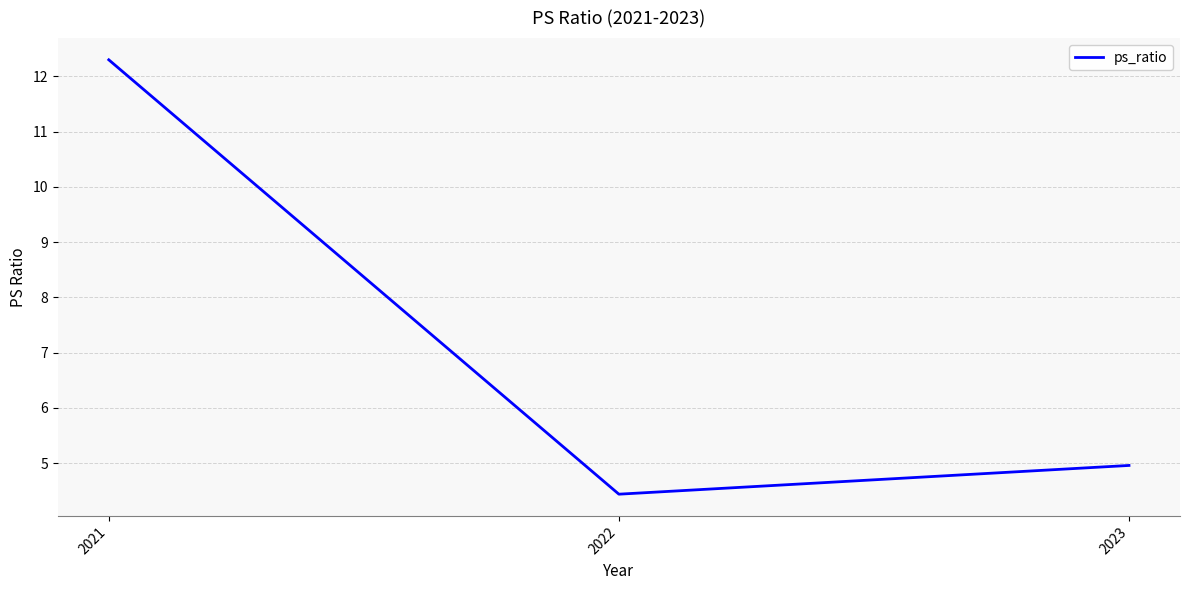

At which category does the chart reach its minimum across all series?

2022